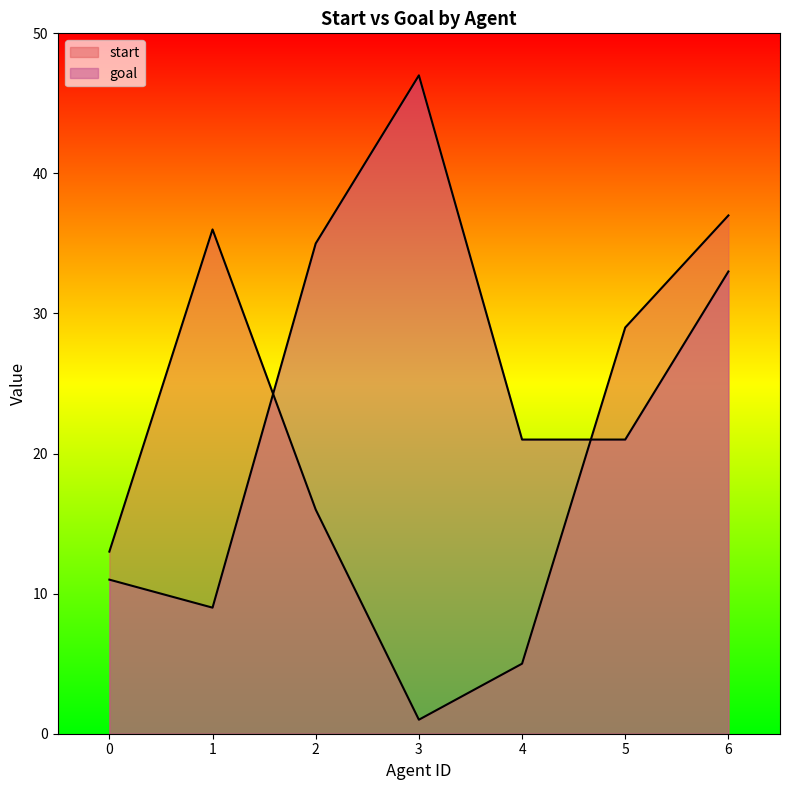

List the series in order of their overall mean, lowest first.

start, goal